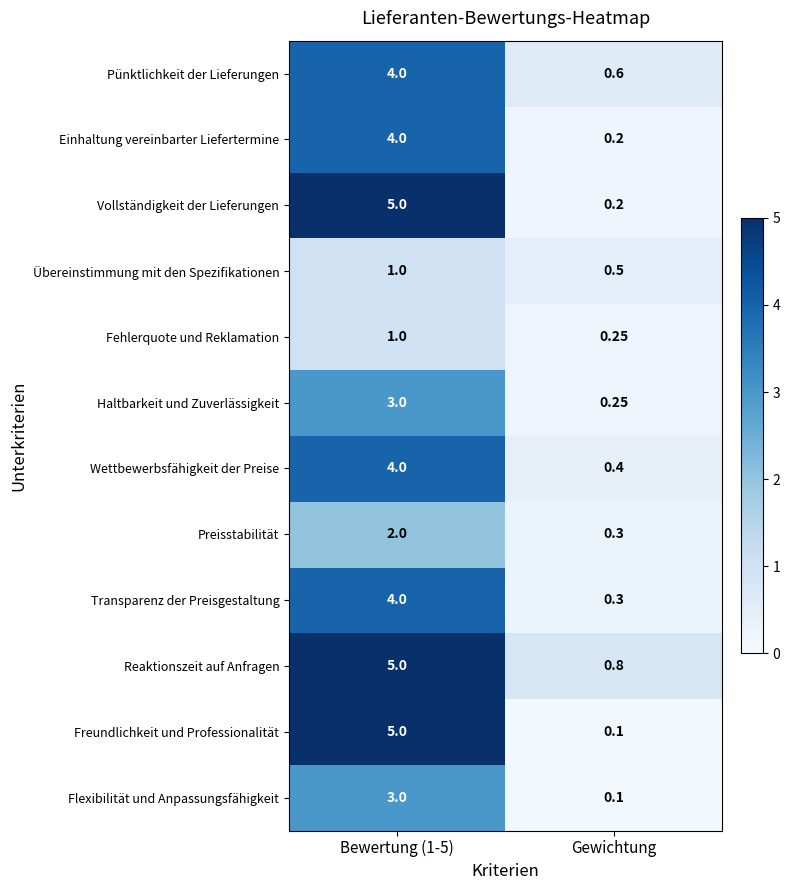

Which series has the widest spread of values?

Freundlichkeit und Professionalität